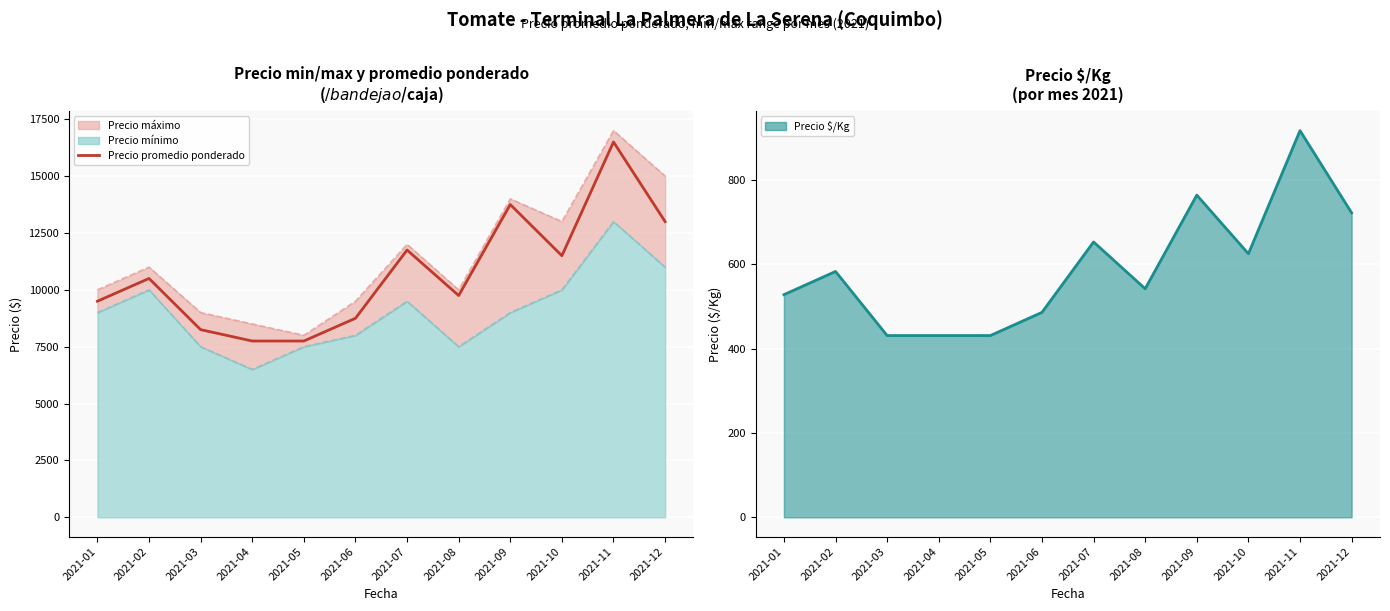

Which series has the largest total across all categories?

Precio promedio ponderado